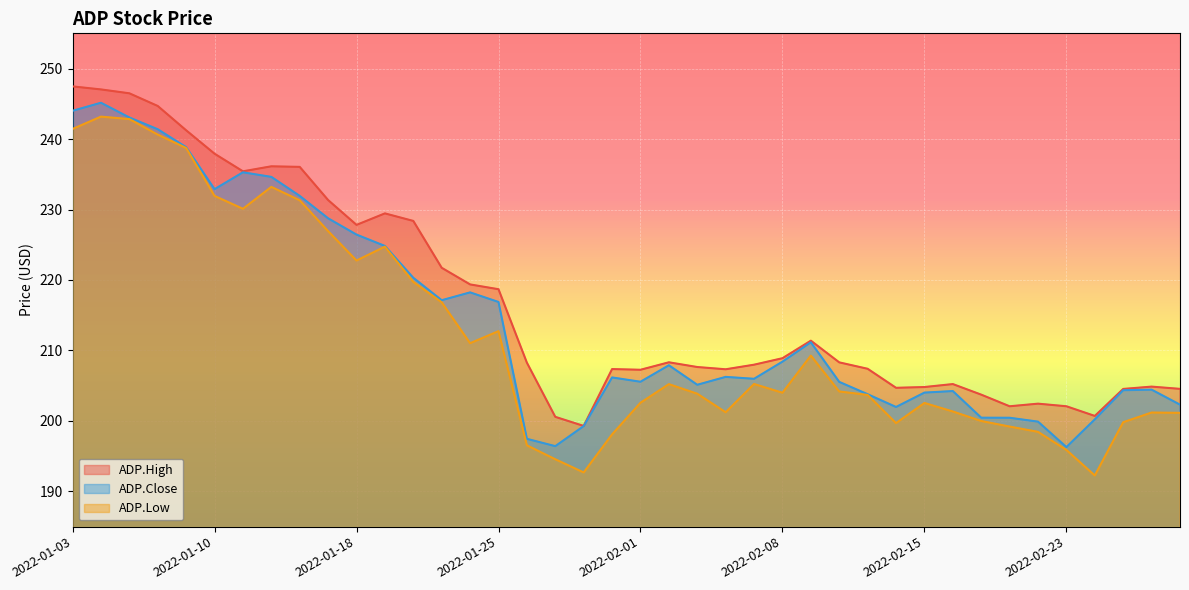

Reading left to right, what are all the values shown in this chart?

ADP.High: 247.5	247.0	246.5	244.7	241.2	237.9	235.4	236.1	236.1	231.3	227.8	229.4	228.4	221.7	219.4	218.7	208.3	200.6	199.3	207.4	207.3	208.3	207.6	207.3	208.0	208.9	211.4	208.3	207.4	204.7	204.8	205.2	203.7	202.1	202.4	202.1	200.7	204.5	204.9	204.6
ADP.Close: 244.0	245.1	243.1	241.4	238.8	232.9	235.3	234.6	231.9	228.8	226.4	224.8	220.3	217.1	218.2	216.9	197.5	196.4	199.3	206.2	205.6	207.9	205.1	206.2	206.0	208.4	211.2	205.5	203.8	202.0	204.0	204.2	200.5	200.4	199.9	196.3	200.2	204.4	204.4	202.3
ADP.Low: 241.4	243.2	242.8	240.6	238.7	231.9	230.1	233.2	231.3	226.9	222.8	224.7	219.7	216.8	211.0	212.7	196.5	194.6	192.7	198.1	202.6	205.2	203.9	201.2	205.2	204.0	209.3	204.2	203.7	199.7	202.6	201.3	200.0	199.2	198.4	195.9	192.3	199.8	201.2	201.1